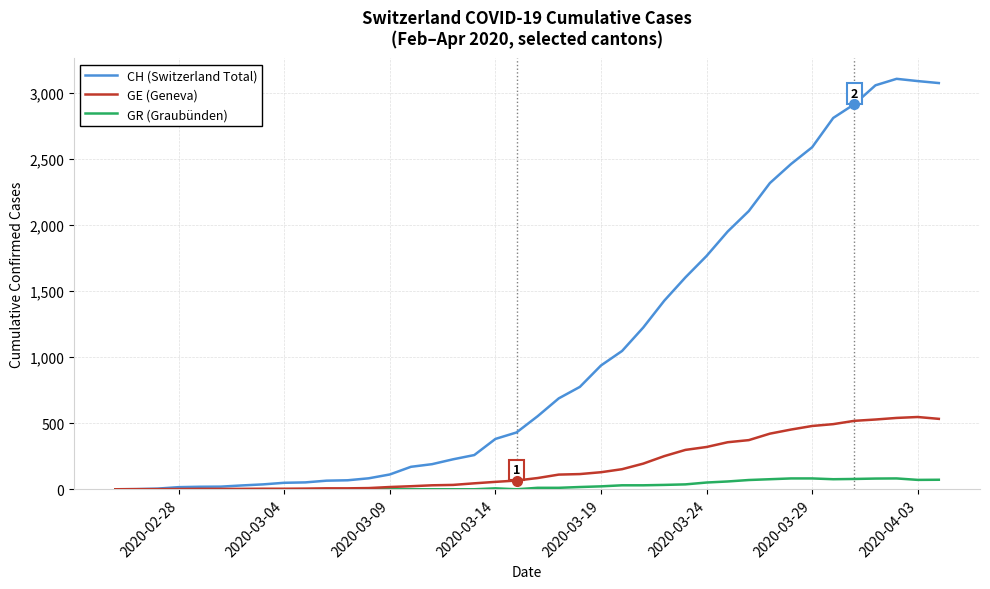

Rank the series by their maximum value, from lowest to highest.

GR (Graubünden), GE (Geneva), CH (Switzerland Total)